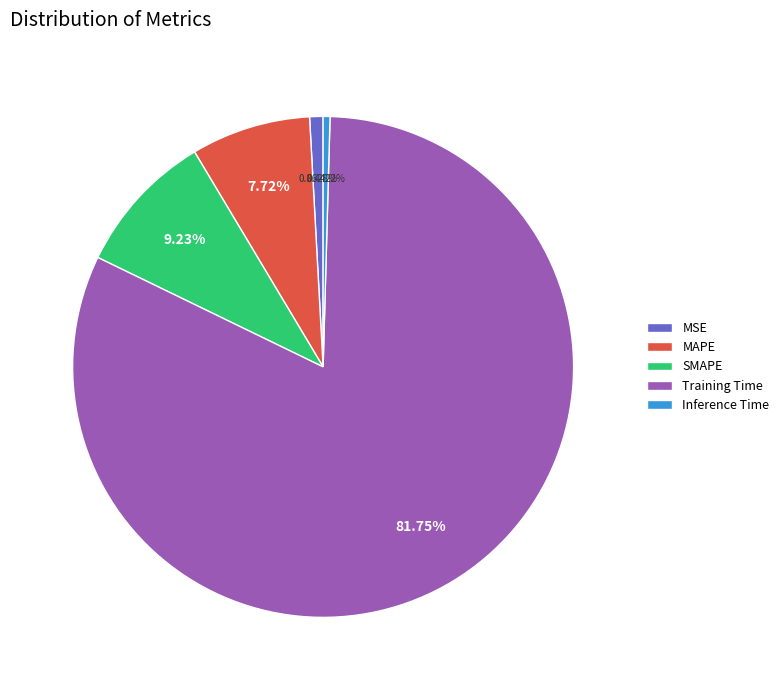

To the nearest percent, what is the difference between the largest and smallest slice percentages?

81%